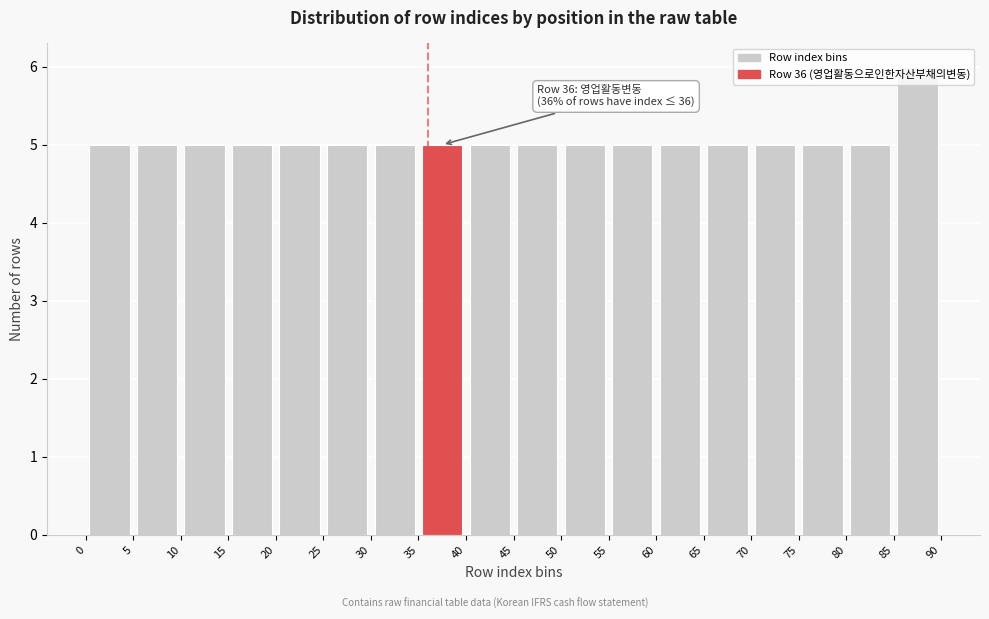

Which range on the x-axis has the tallest bar?

85 to 90